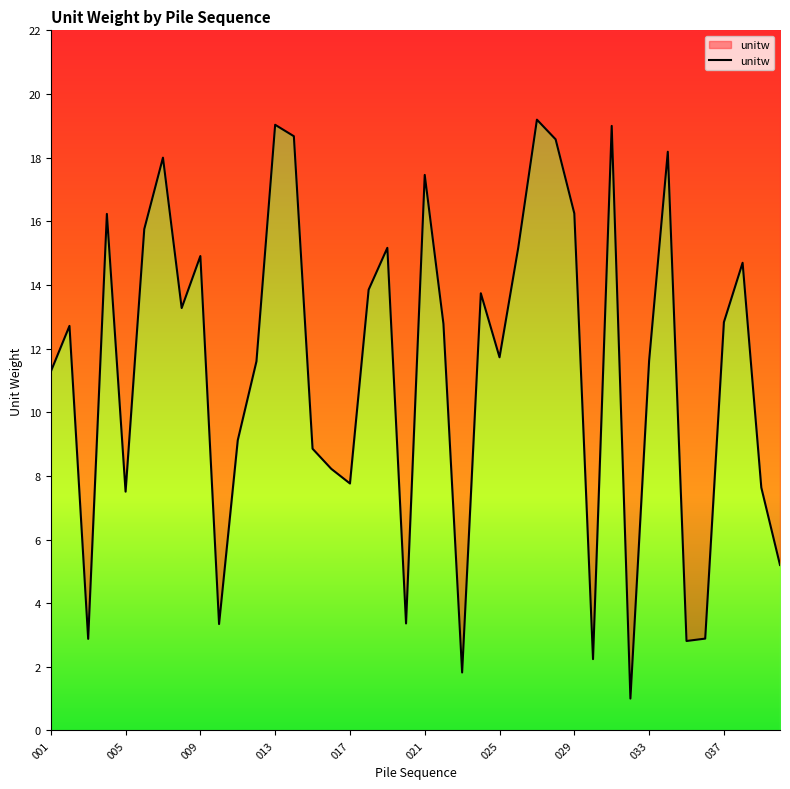

What is the sum of all values?

456.3